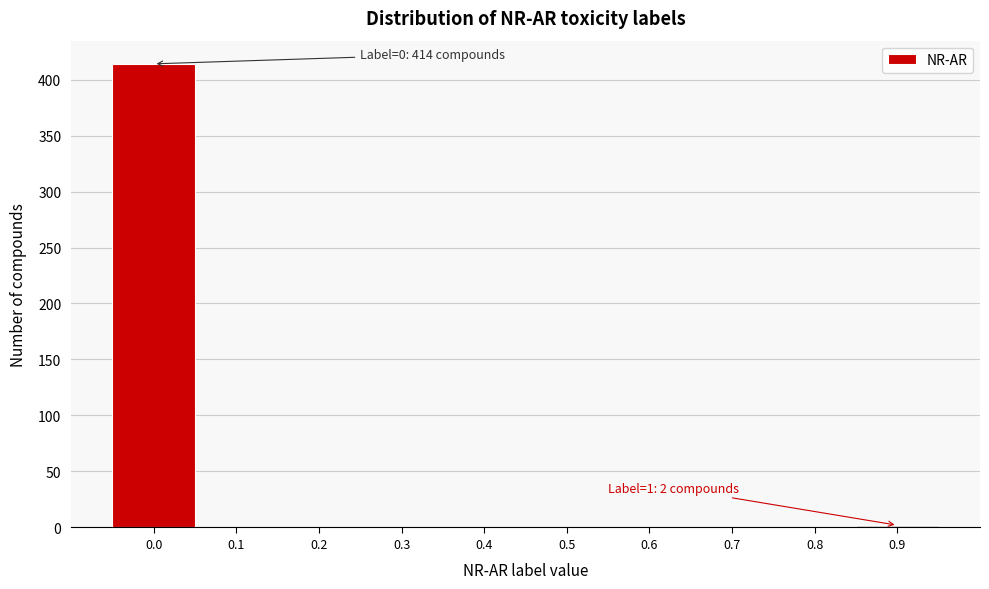

Reading left to right, extract all data points from this chart.

0.0=414	0.1=0	0.2=0	0.3=0	0.4=0	0.5=0	0.6=0	0.7=0	0.8=0	0.9=2